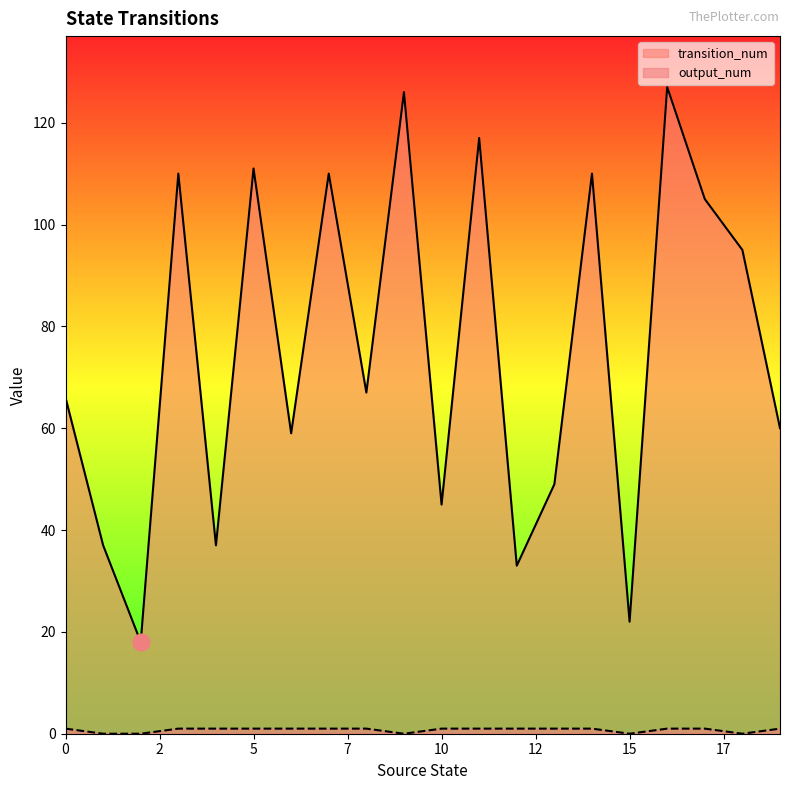

What is the difference between the output_num values at 6 and 1?

1